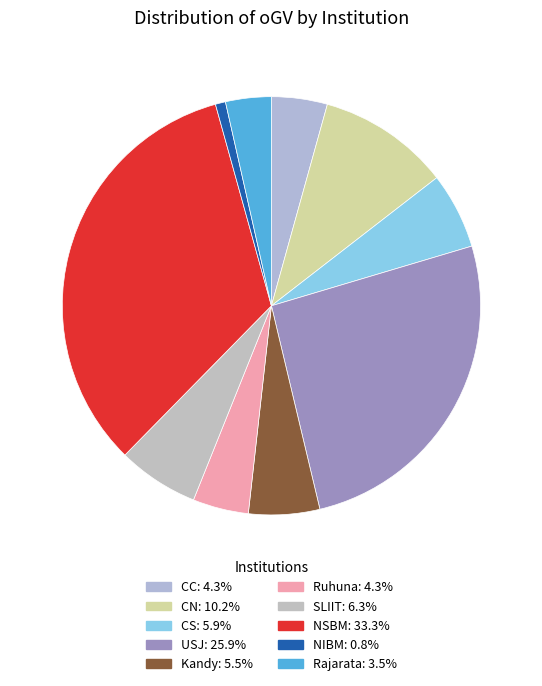

To the nearest percent, what is the average slice percentage?

10%